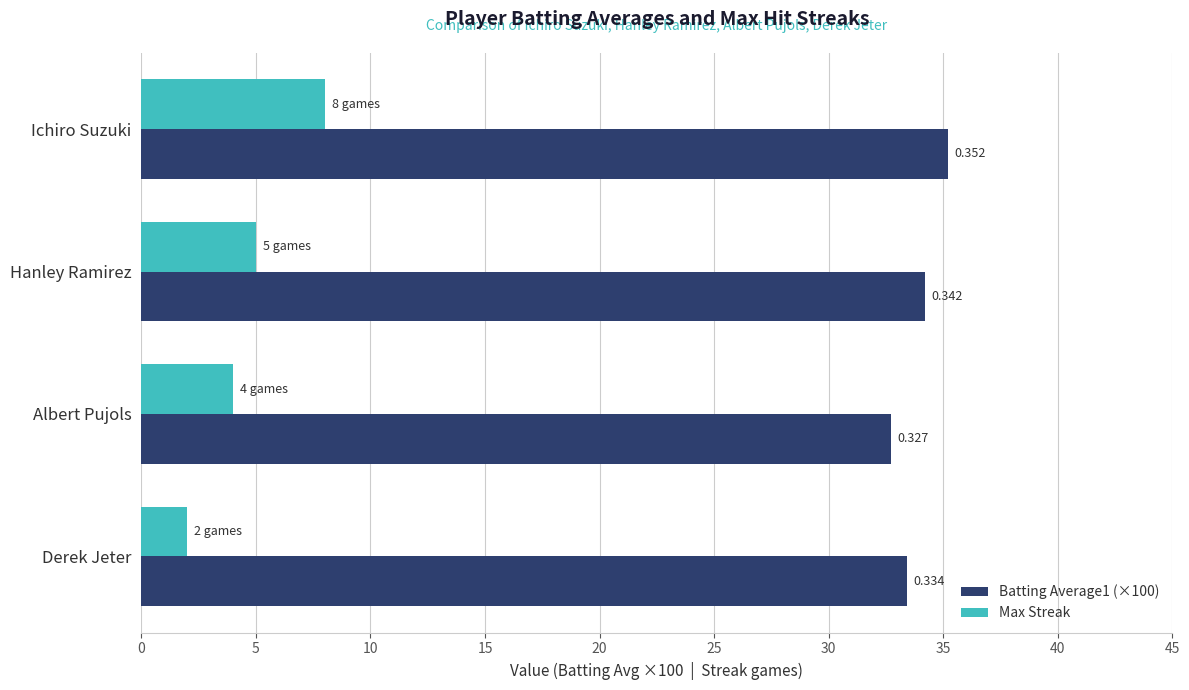

What are all the series names shown in the legend?

Batting Average1 (×100), Max Streak